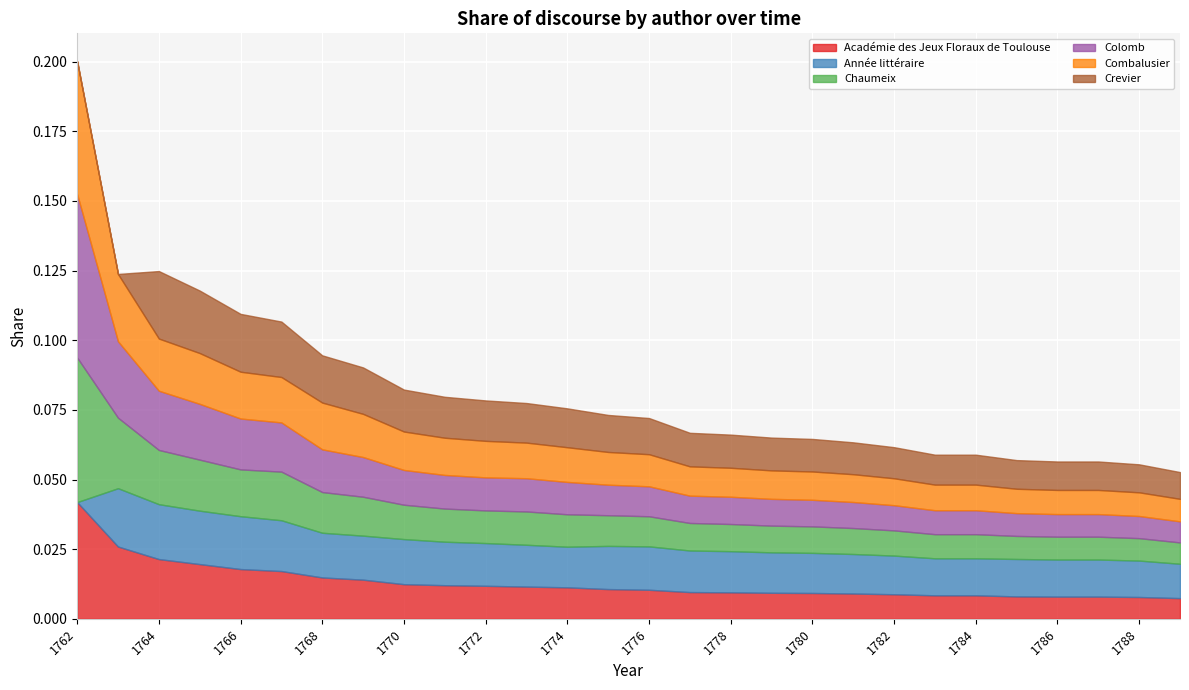

How many interior local peaks does the Année littéraire series have?

4